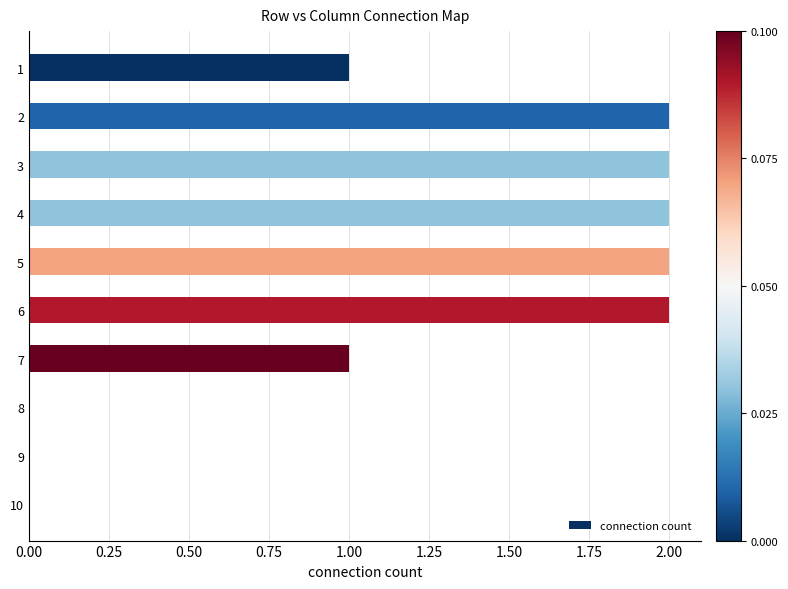

What is the maximum value shown in the chart?

2